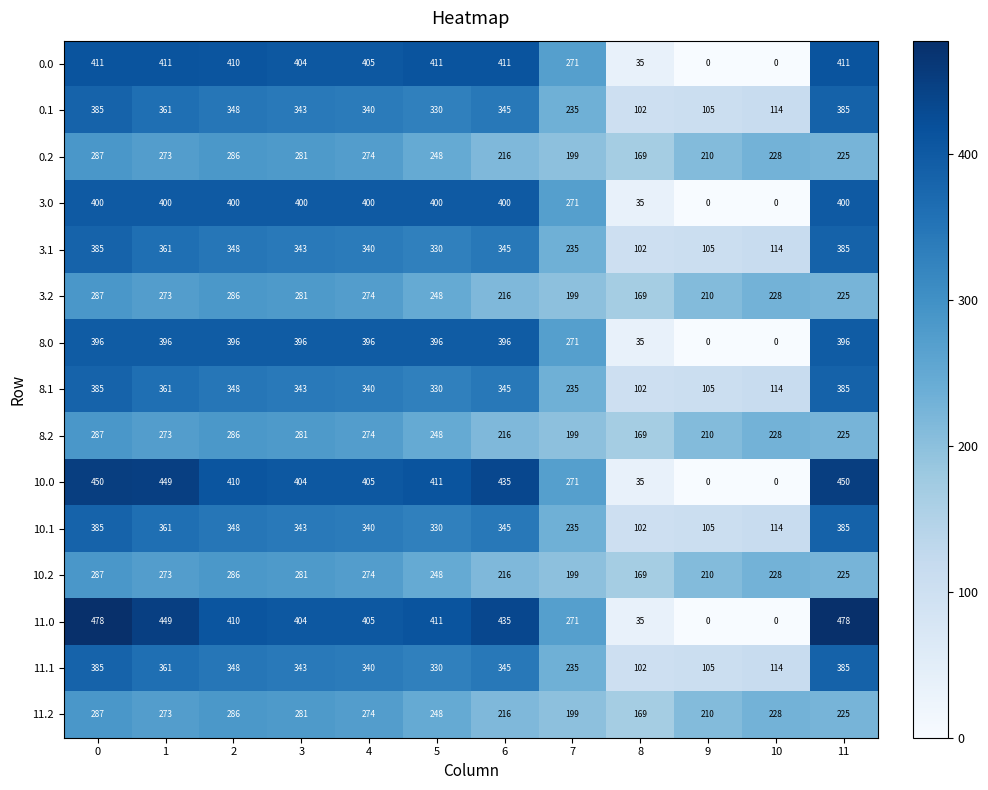

At how many categories does at least one series exceed 28?

12